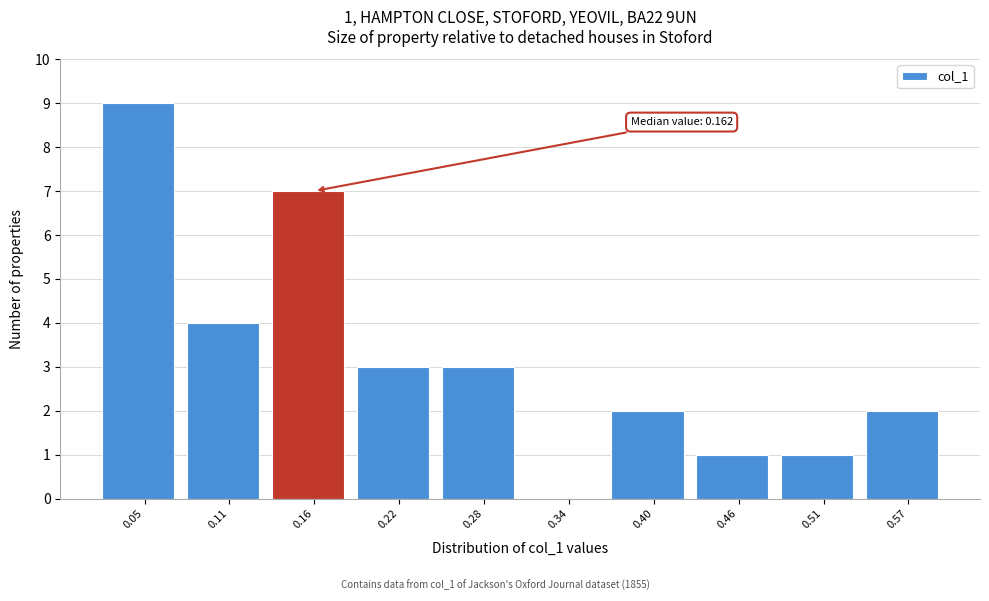

Over which range of the x-axis is the bar tallest?

0.02 to 0.08